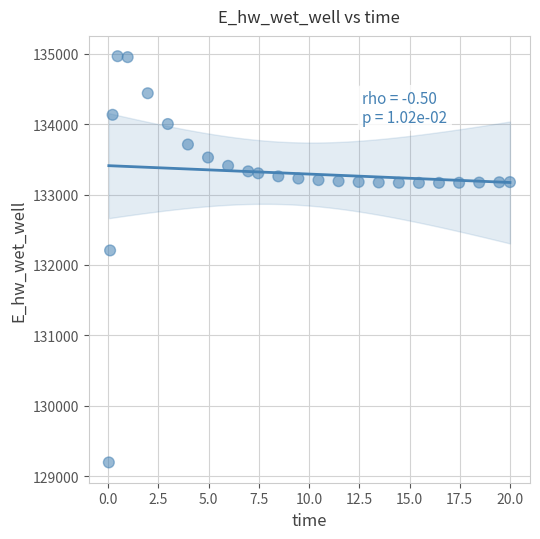

What is the range of Y values (max minus min)?

5769.7